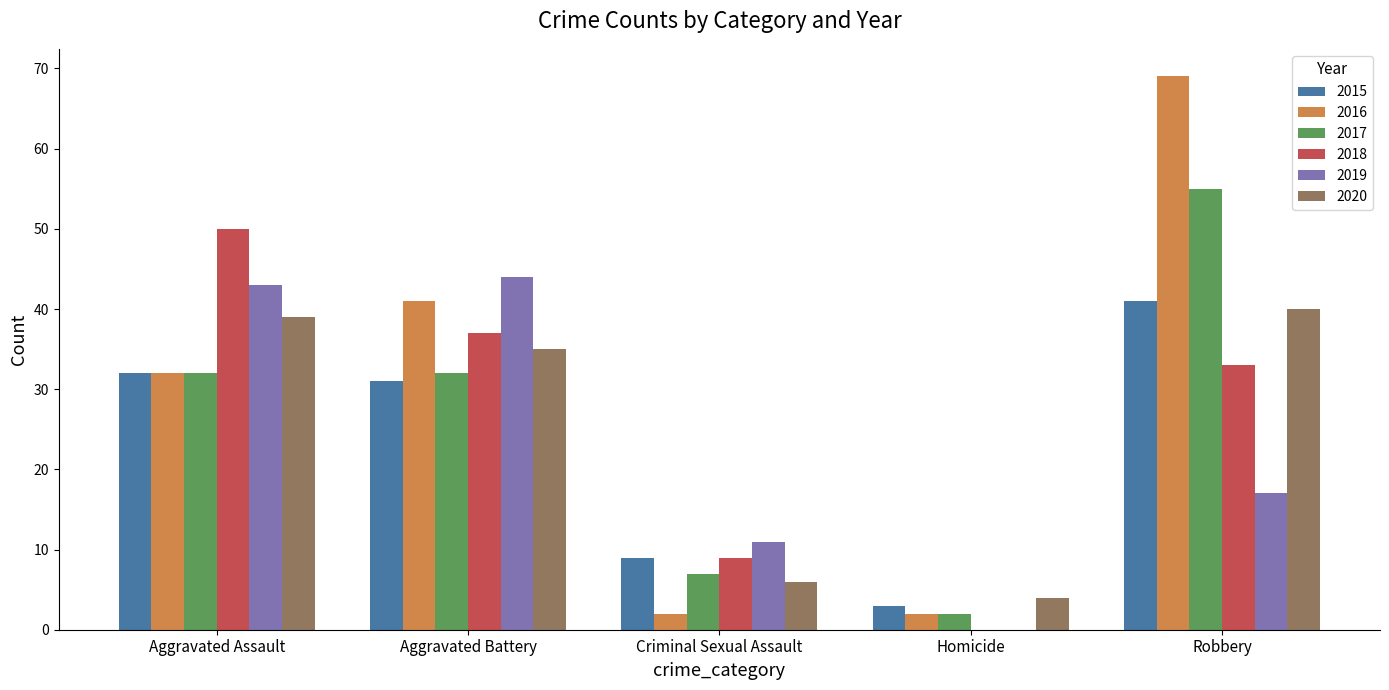

Which series has the largest range (max minus min)?

2016